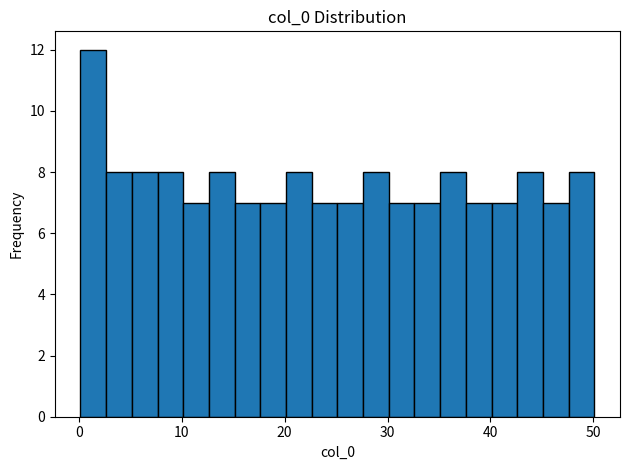

Around what value on the x-axis is the tallest bar? Give the approximate position of its centre, as read against the axis.

1